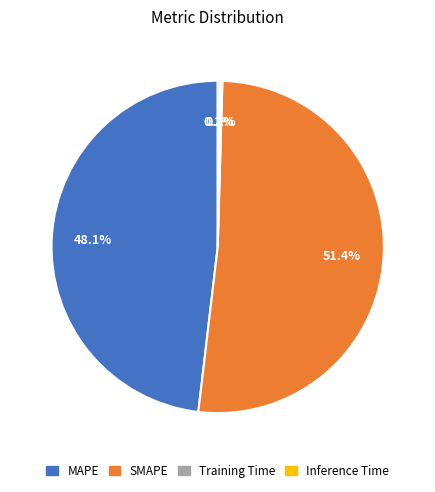

Which category has the biggest portion of the pie?

SMAPE